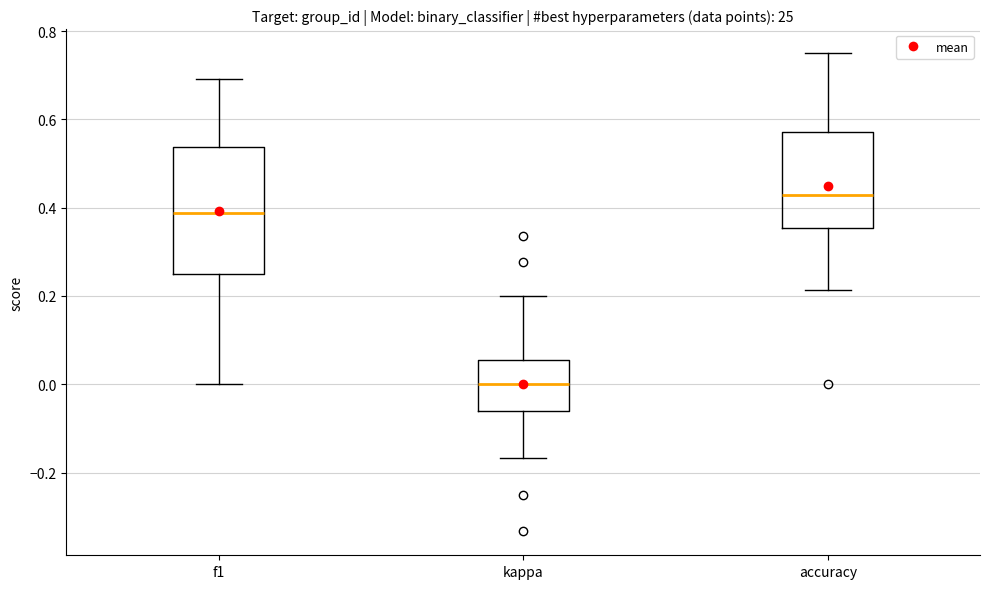

Reading left to right, read every box against the y-axis: the position of its median line, the range the box covers, and the ends of its whiskers. The values are not printed on the chart, so give them approximately, as read against the axis.

f1: median 0.38, box 0.24 to 0.54, whiskers 0.00 to 0.70
kappa: median 0.00, box -0.06 to 0.06, whiskers -0.16 to 0.20
accuracy: median 0.42, box 0.36 to 0.58, whiskers 0.22 to 0.76